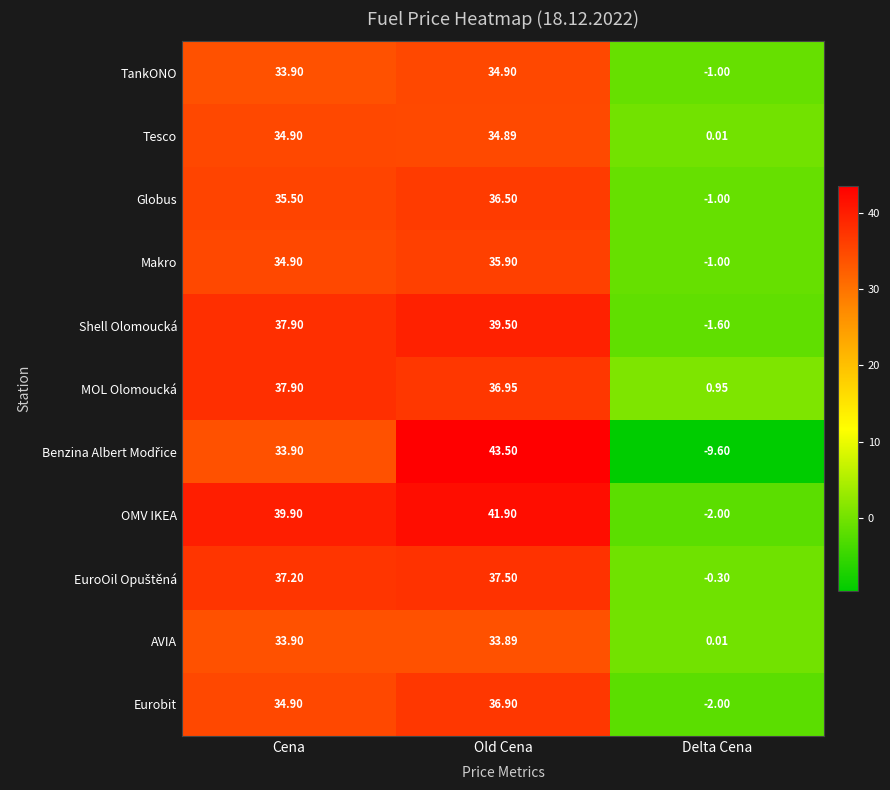

At which category does the chart reach its minimum across all series?

Delta Cena